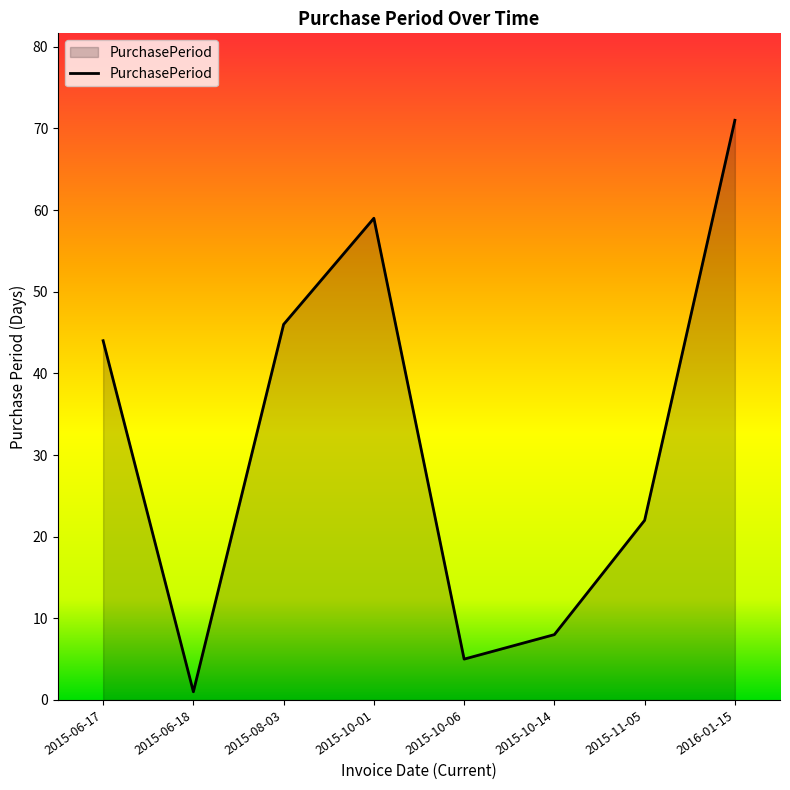

List the labels in order of value, largest first.

2016-01-15, 2015-10-01, 2015-08-03, 2015-06-17, 2015-11-05, 2015-10-14, 2015-10-06, 2015-06-18